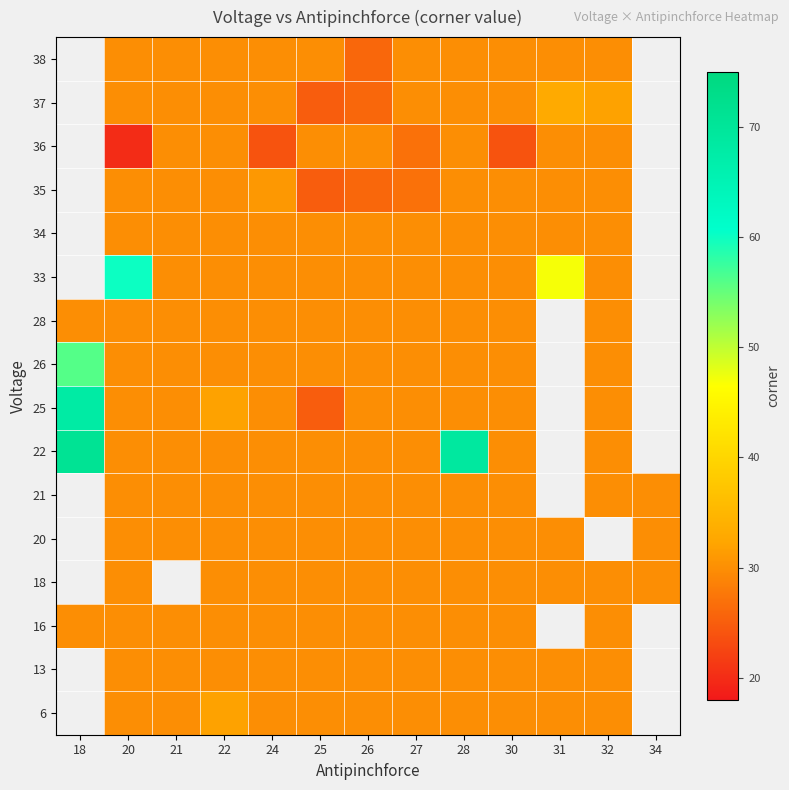

How many data points does each series have?

13